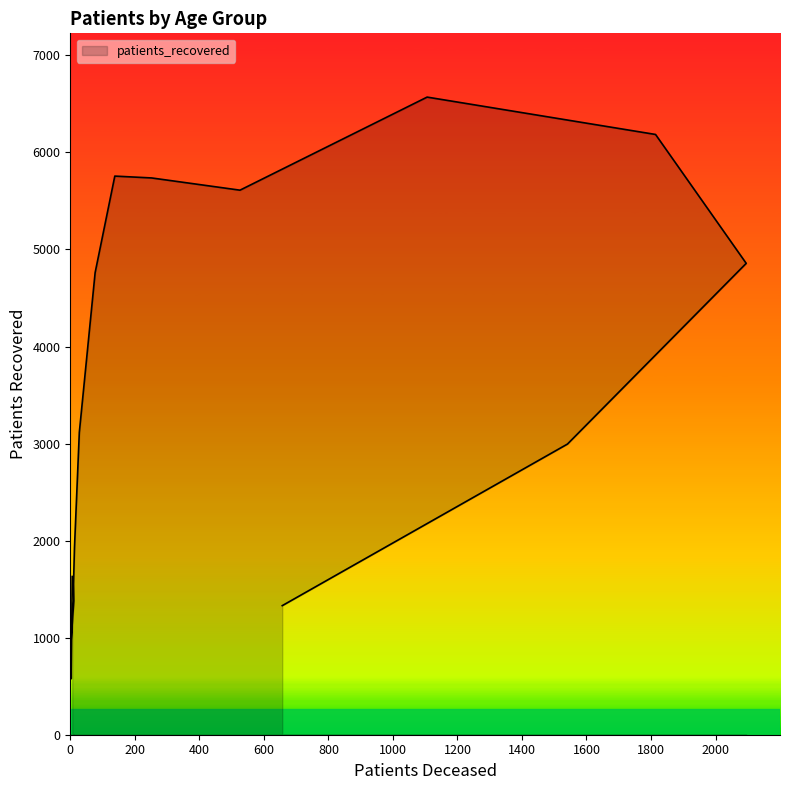

Reading right to left, what are all the values shown in this chart?

>90=1330	85 - 89=2995	80 - 84=4857	75 - 79=6185	70 - 74=6570	65 - 69=5611	60 - 64=5737	55 - 59=5756	50 - 54=4761	45 - 49=3115	40 - 44=1927	35 - 39=1552	30 - 34=1380	25 - 29=945	20 - 24=578	<20=1630